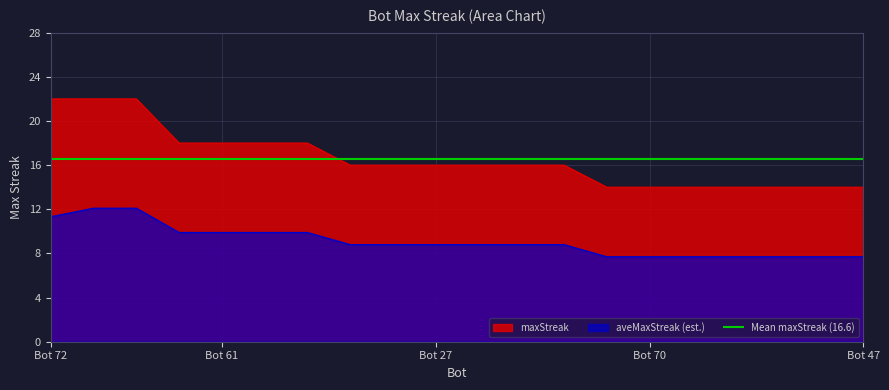

Reading right to left, transcribe all the data shown in this chart.

14	14	14	14	14	14	14	16	16	16	16	16	16	18	18	18	18	22	22	22